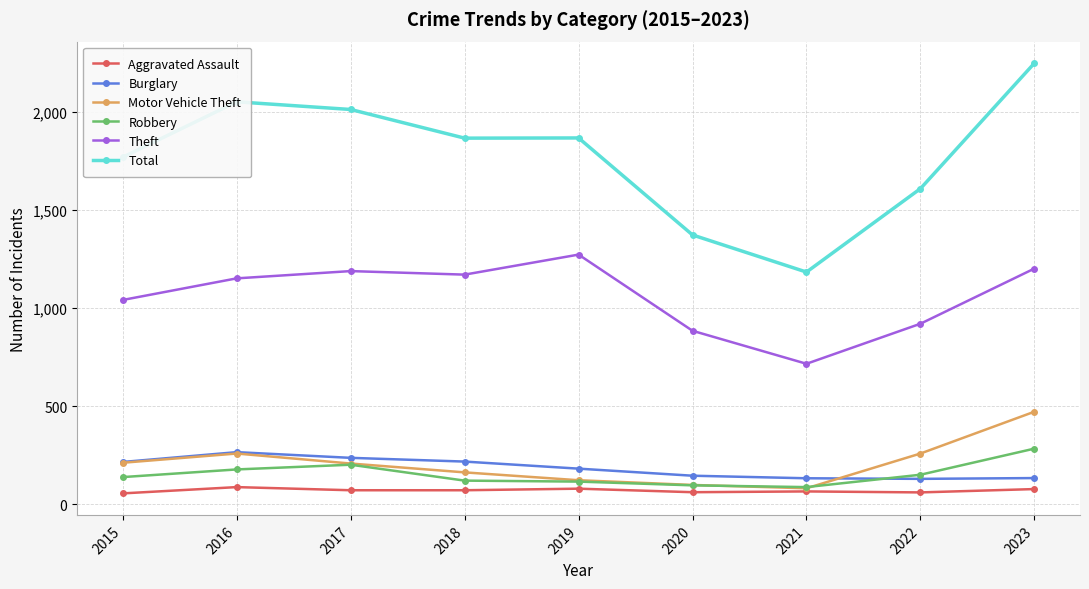

True or false: Aggravated Assault and Theft intersect in this chart.

False